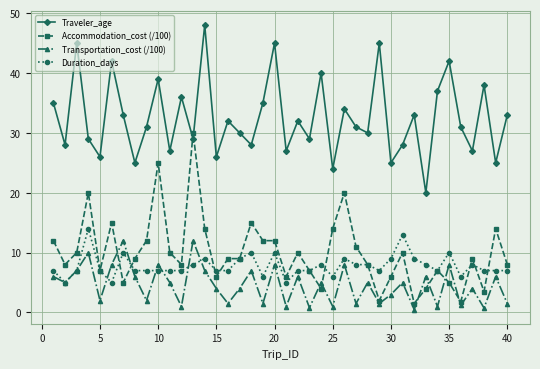

What is the highest value of the Duration_days series?

14.0